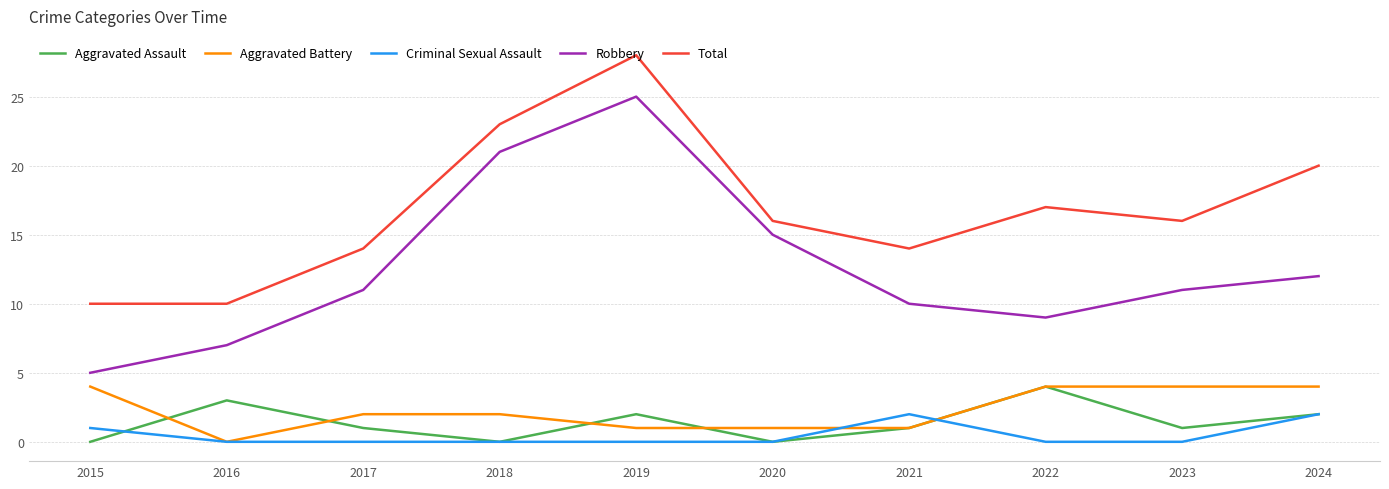

True or false: Total and Criminal Sexual Assault cross at least once.

False